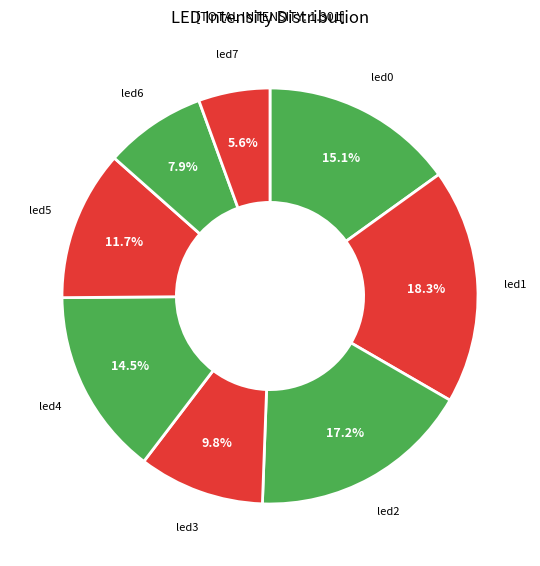

How many segments does this pie chart have?

8